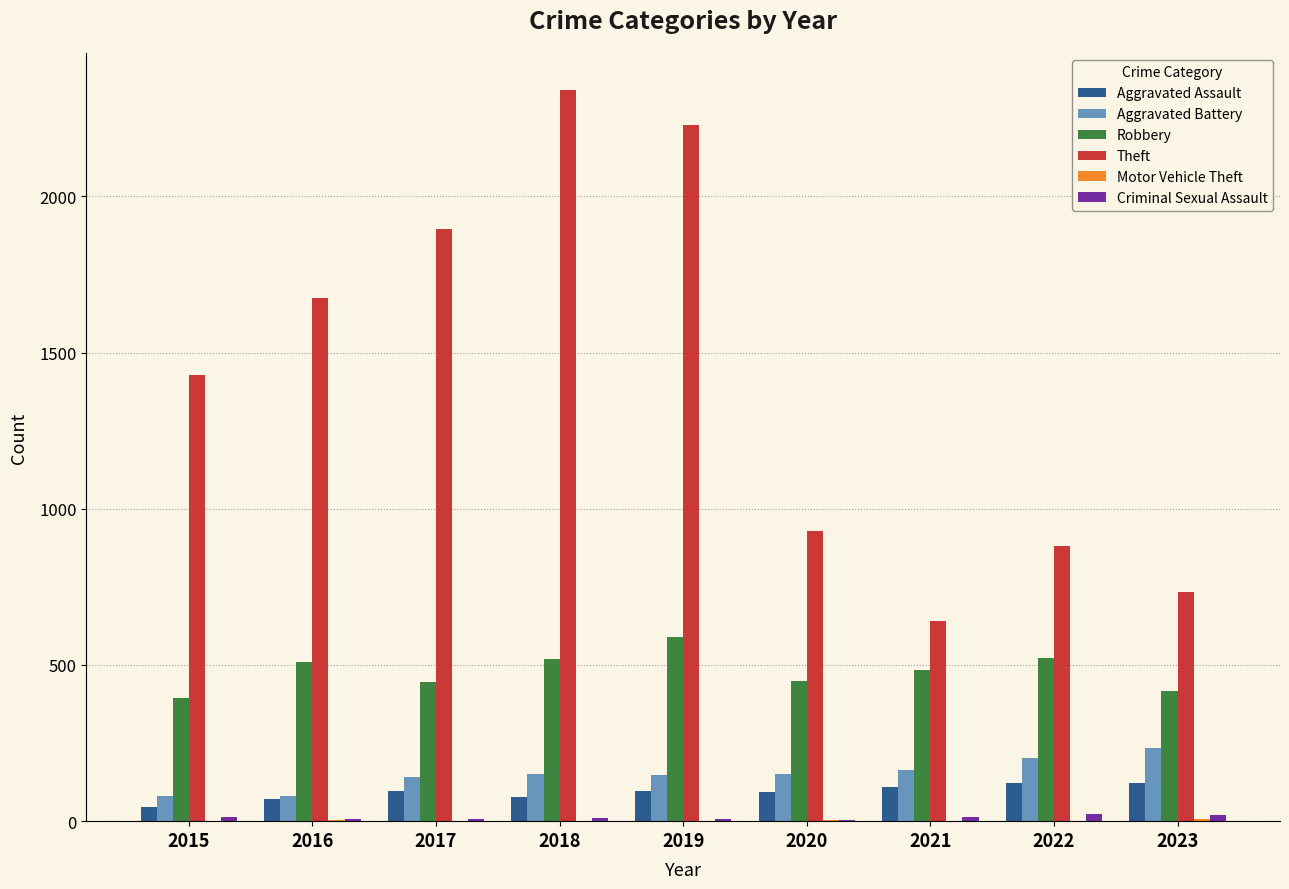

At which category does the chart reach its peak across all series?

2018